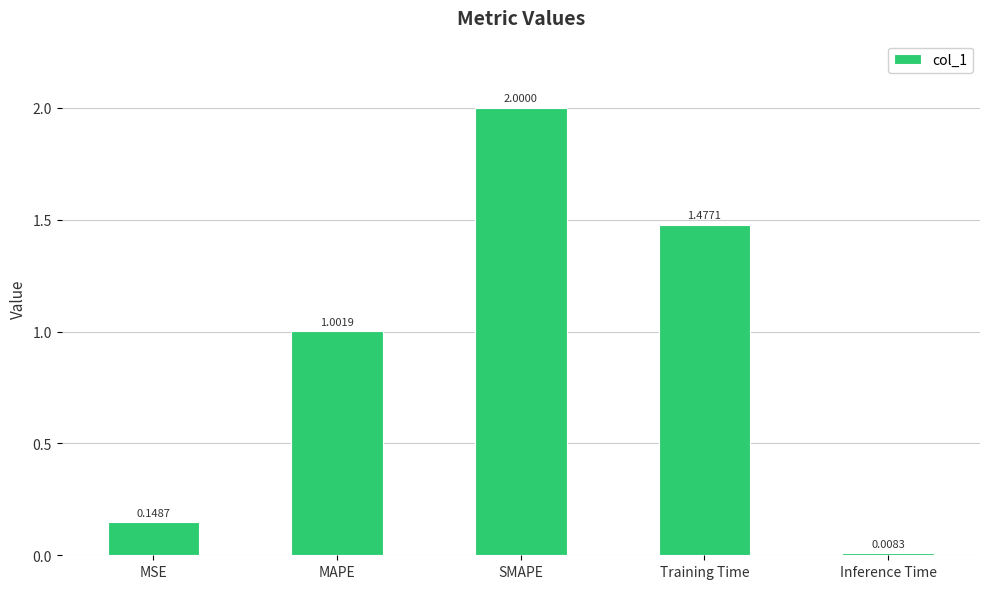

Is it true that the value at Training Time is 2.7?

False